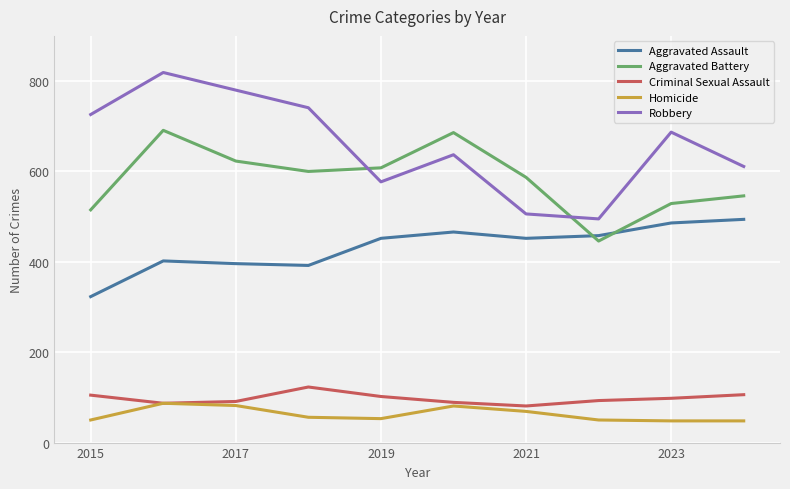

Which series has the largest range (max minus min)?

Robbery